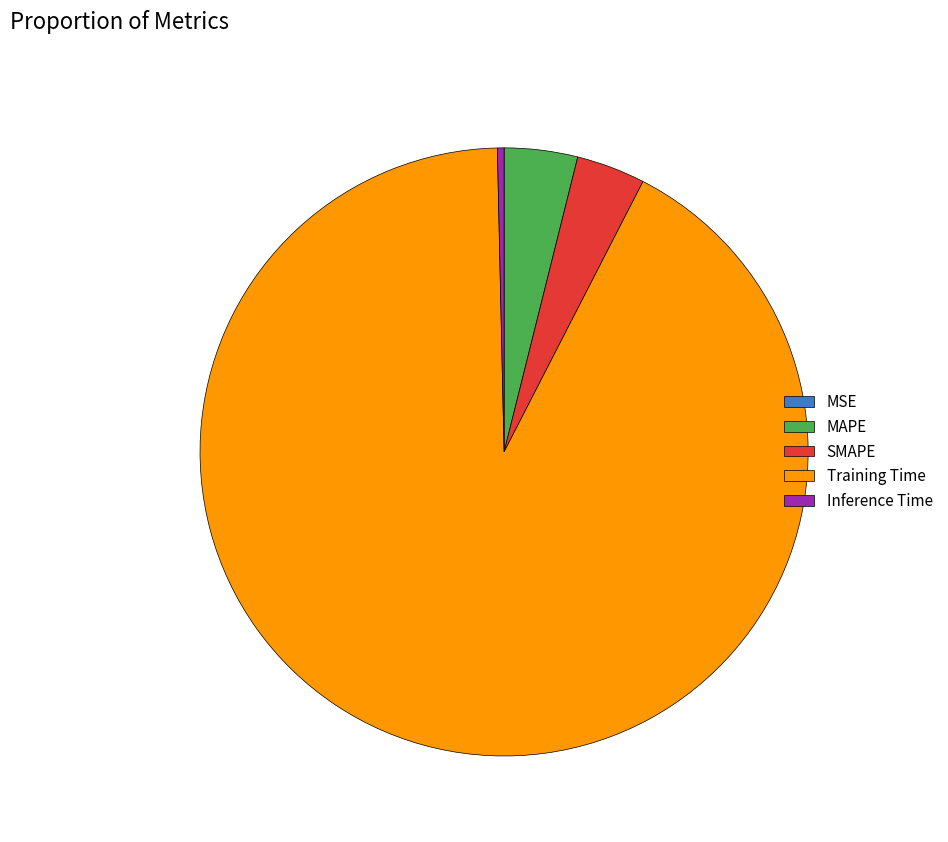

Do Inference Time and MAPE together represent more than half of the pie?

No